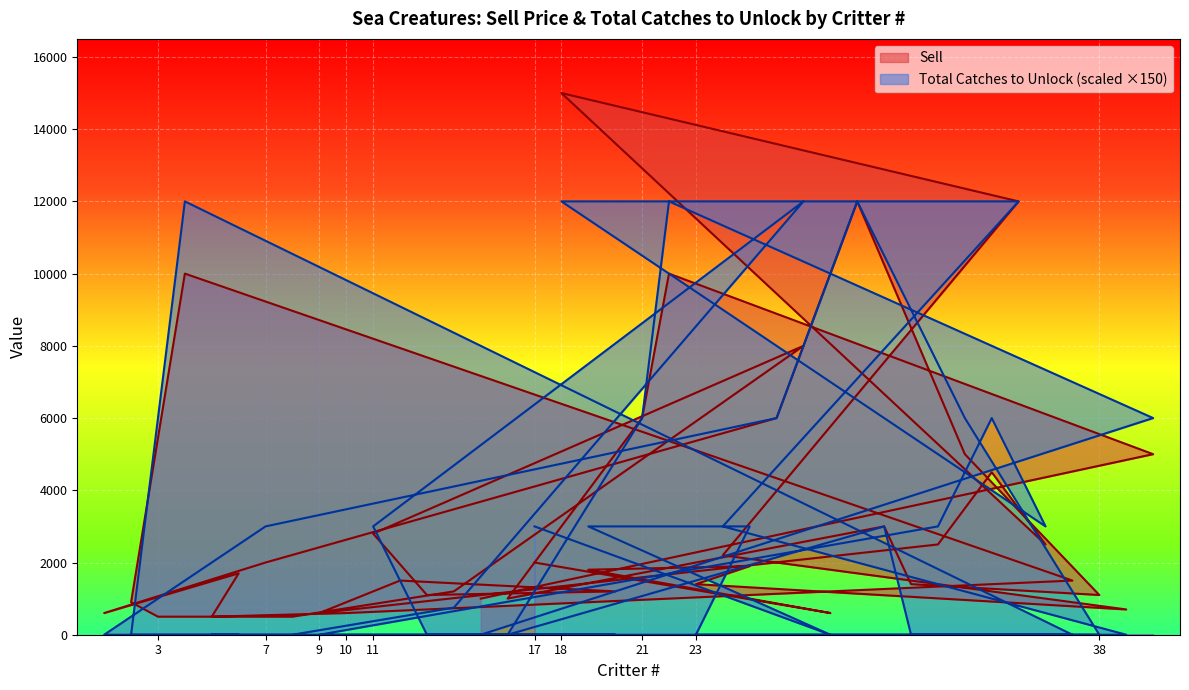

Rank the series by their average value, from lowest to highest.

Total Catches to Unlock, Sell